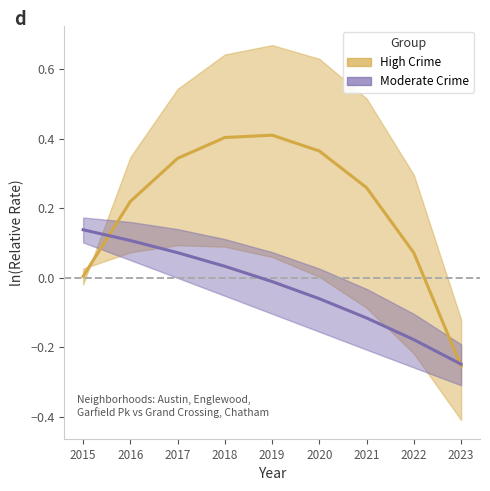

Where does the High Crime (Austin/Englewood/Garfield) series first go above 0?

2015